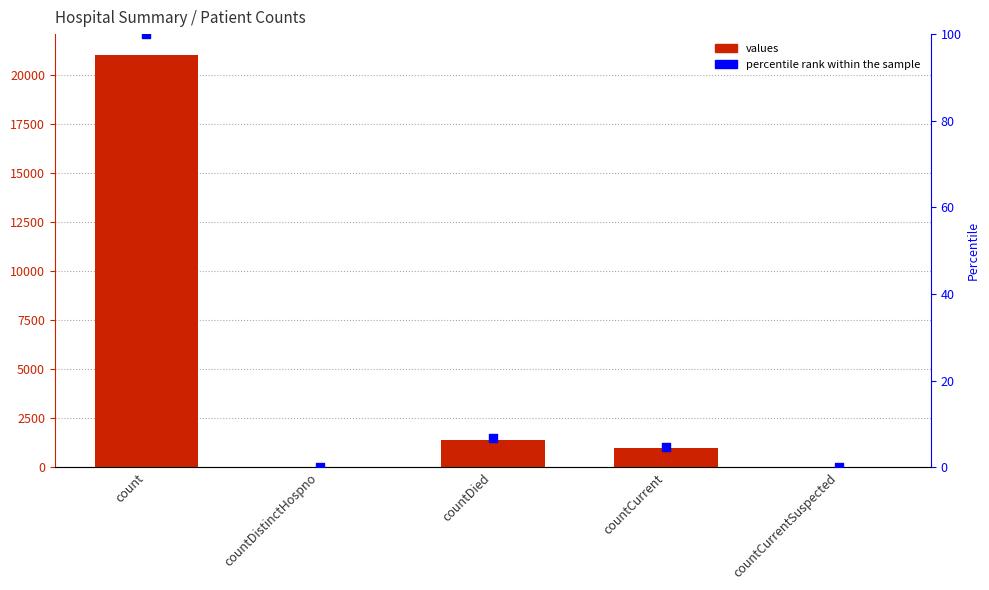

Is the value of percentile rank within the sample at countCurrent greater than the value of values at countCurrentSuspected?

Yes